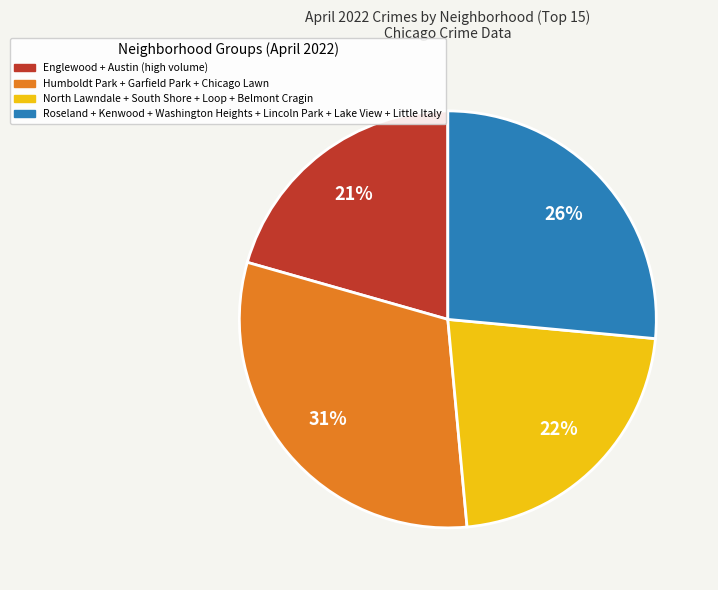

Is there a majority slice in this chart?

No